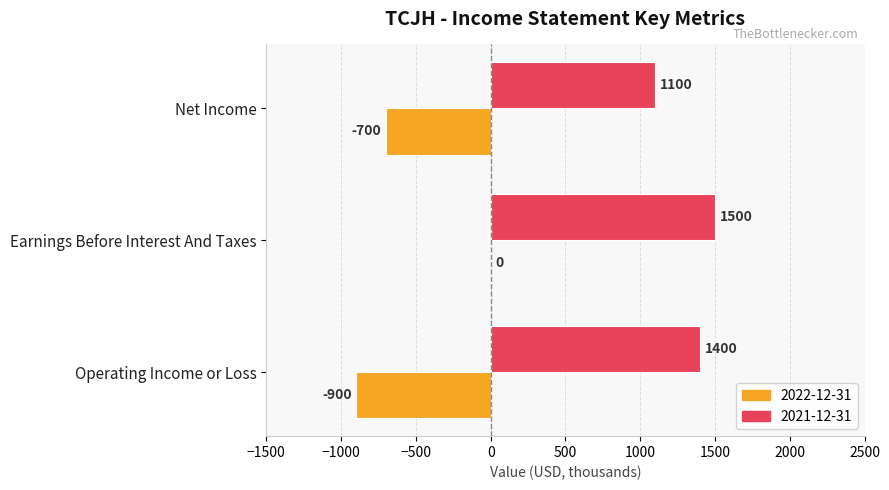

Between Operating Income or Loss and Net Income, which series saw the biggest shift?

2021-12-31